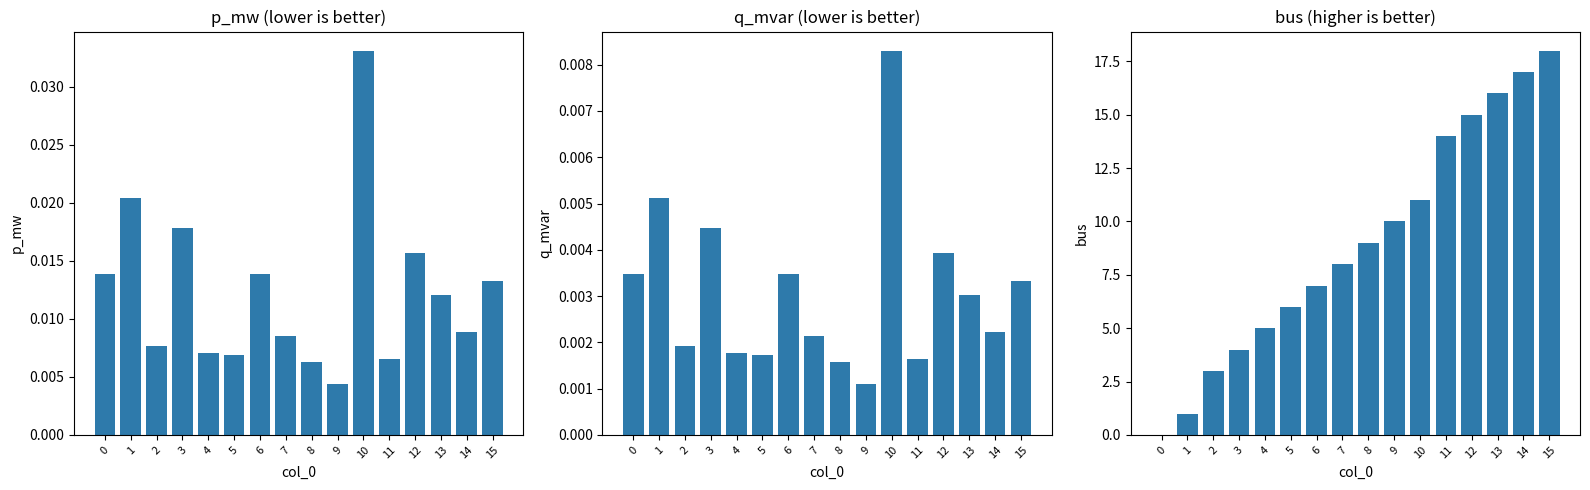

At how many categories does at least one series exceed 3?

13